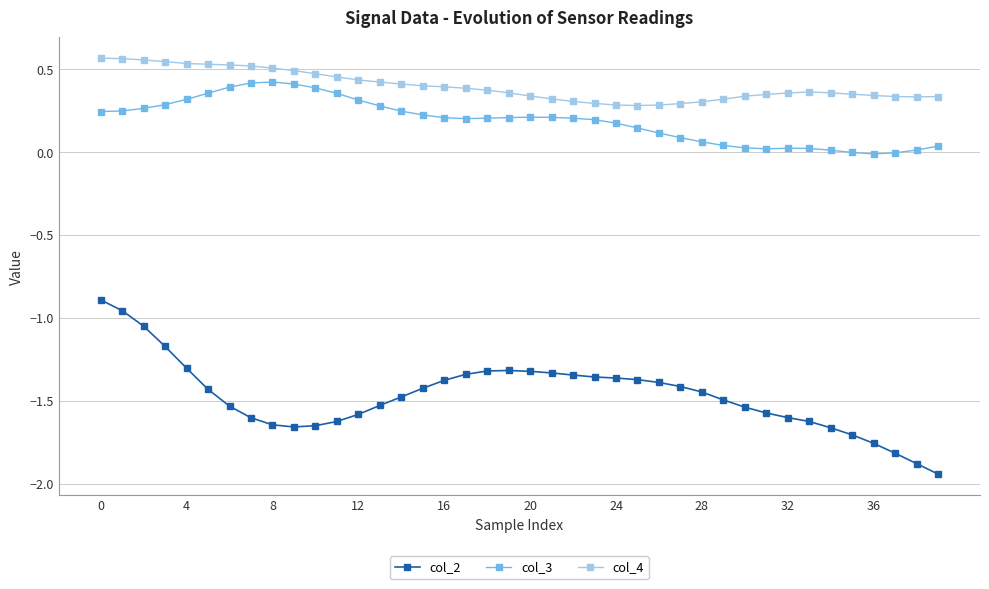

What is the sum of all col_4 values?

15.9